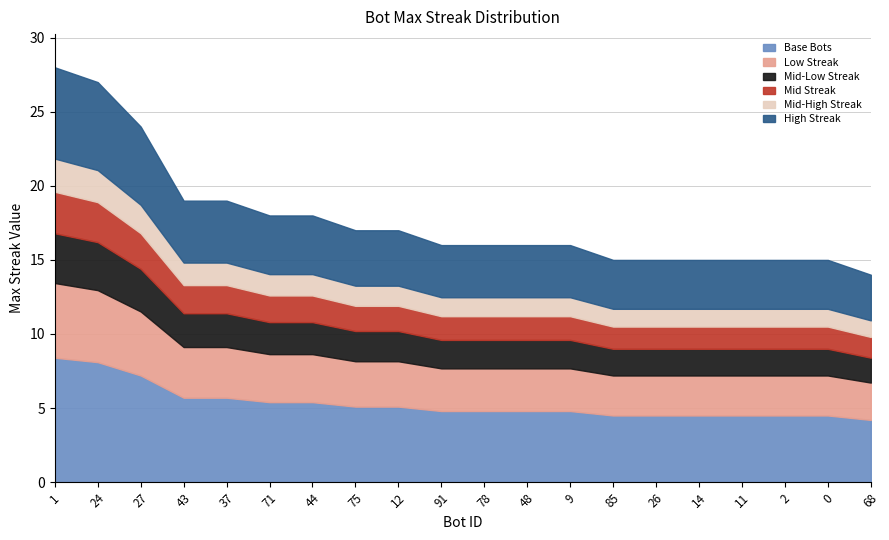

True or false: there are more than 2 points higher than both neighbors.

False